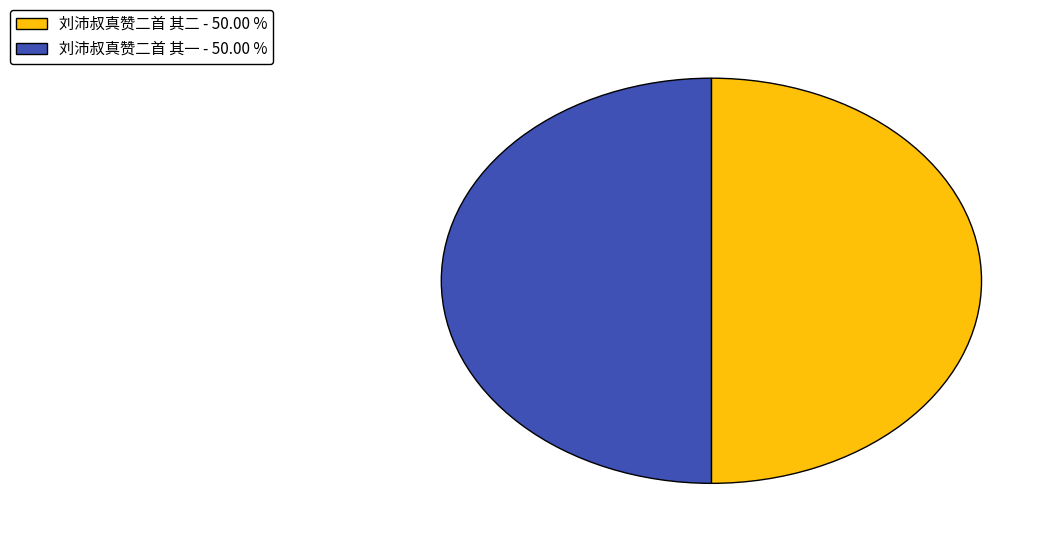

Approximately how many times larger is the value at 刘沛叔真赞二首 其一 - 50.00 % compared to 刘沛叔真赞二首 其二 - 50.00 %?

1.0